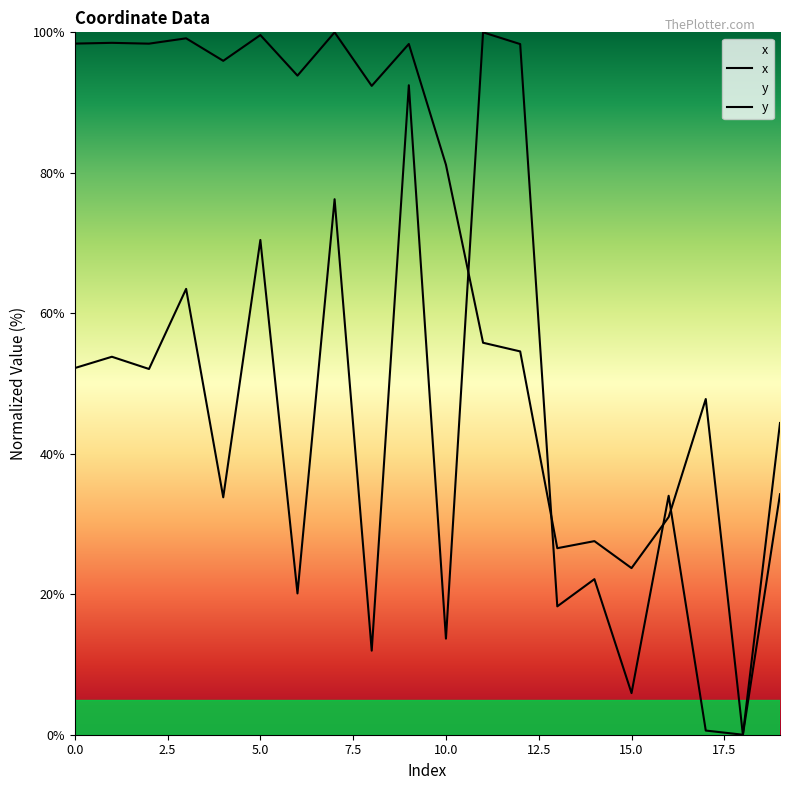

Does the chart have visible grid lines?

No